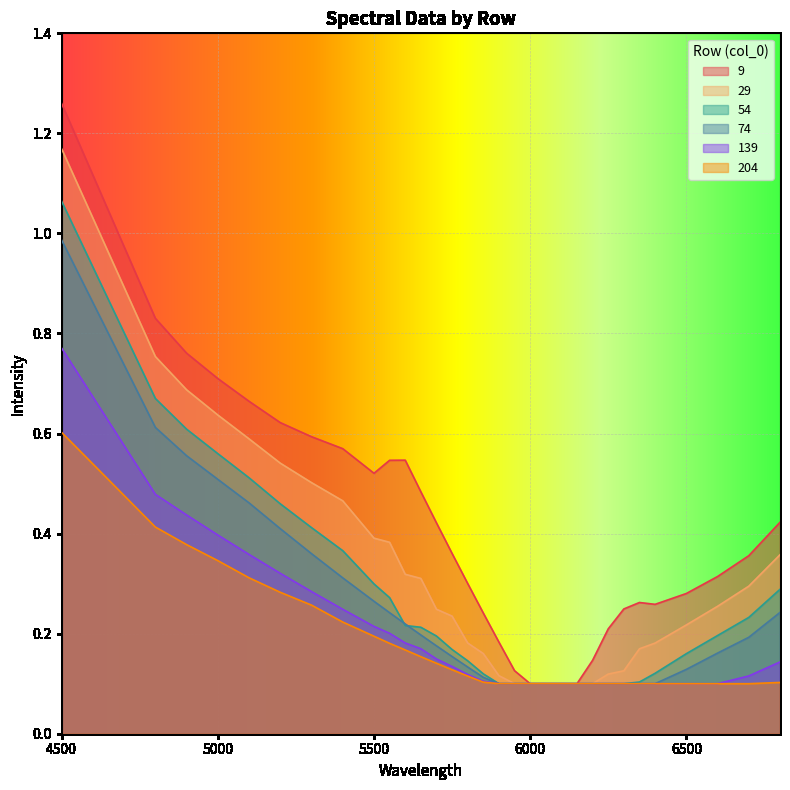

How many data points does each series have?

31